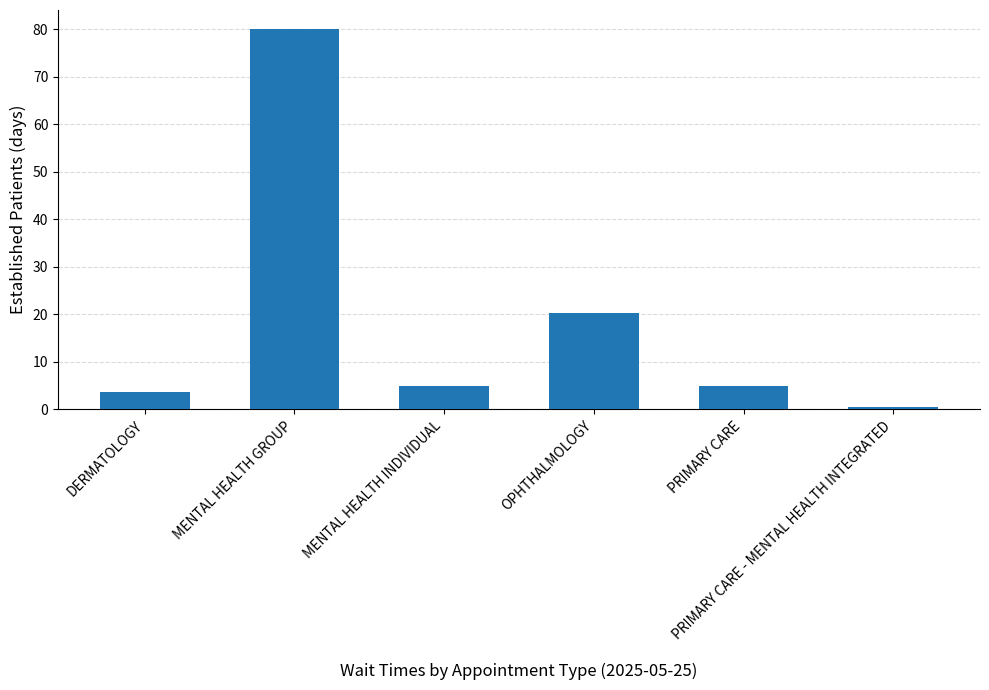

Where is the data nearest to the value 40?

OPHTHALMOLOGY